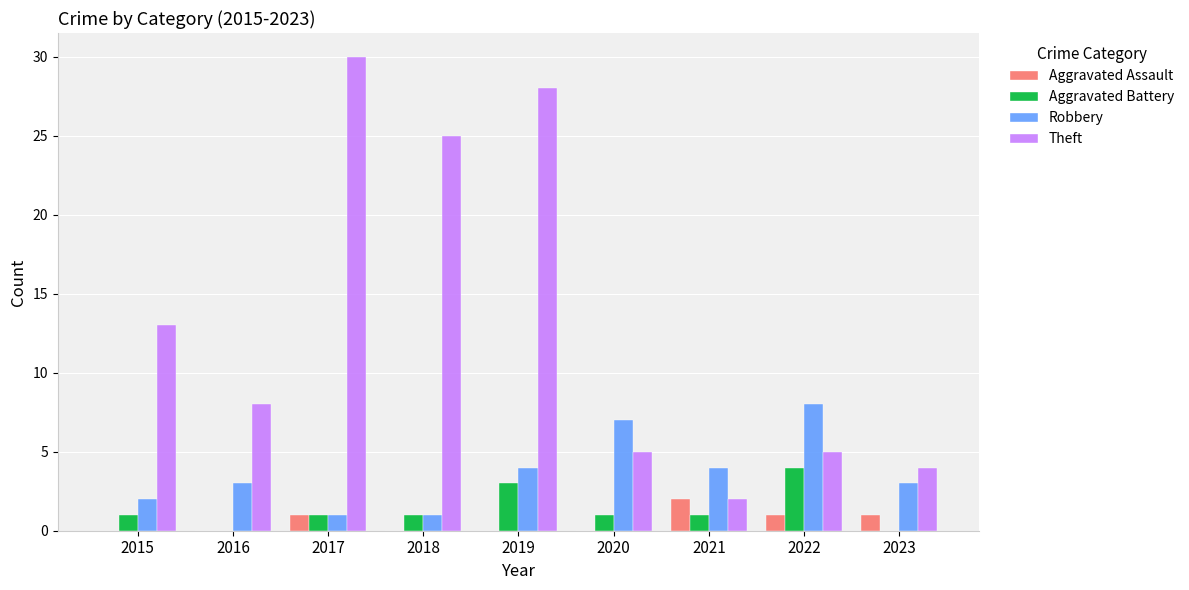

The Aggravated Assault series shows 0 at 2019. True or false?

True